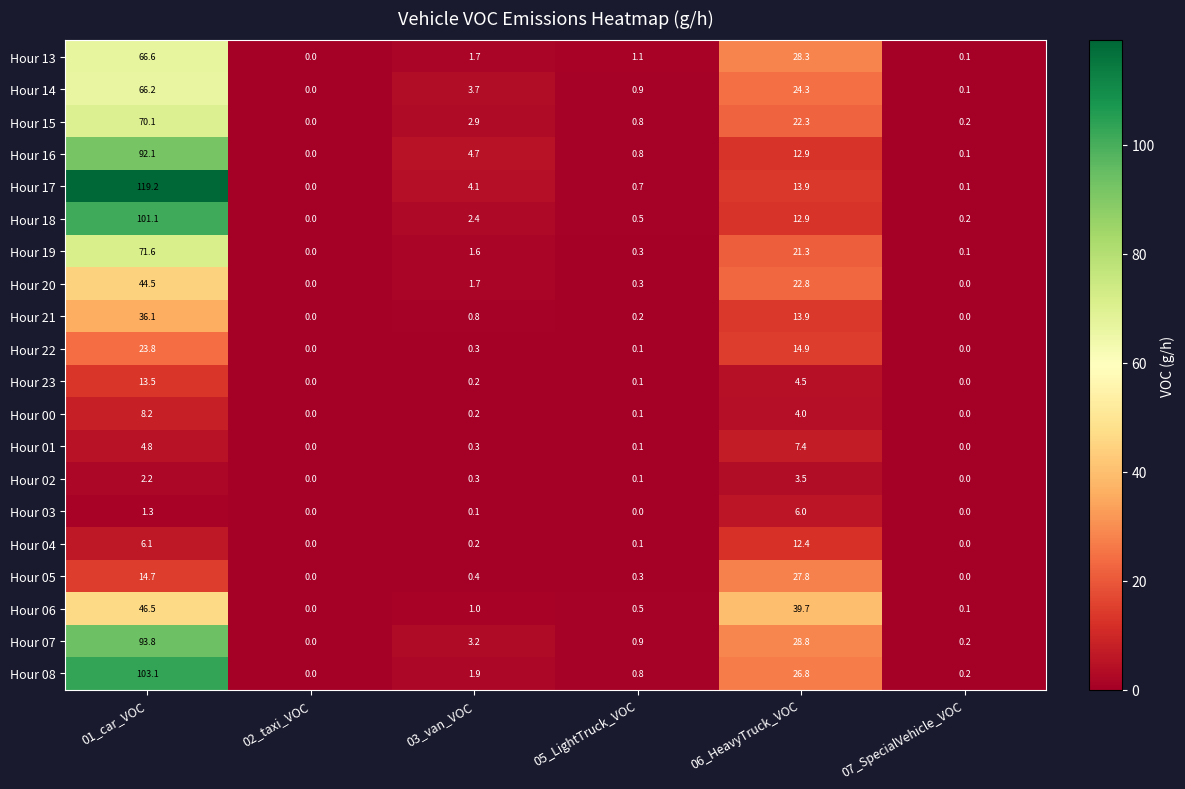

What is the total value across all series at 06_HeavyTruck_VOC?

348.4